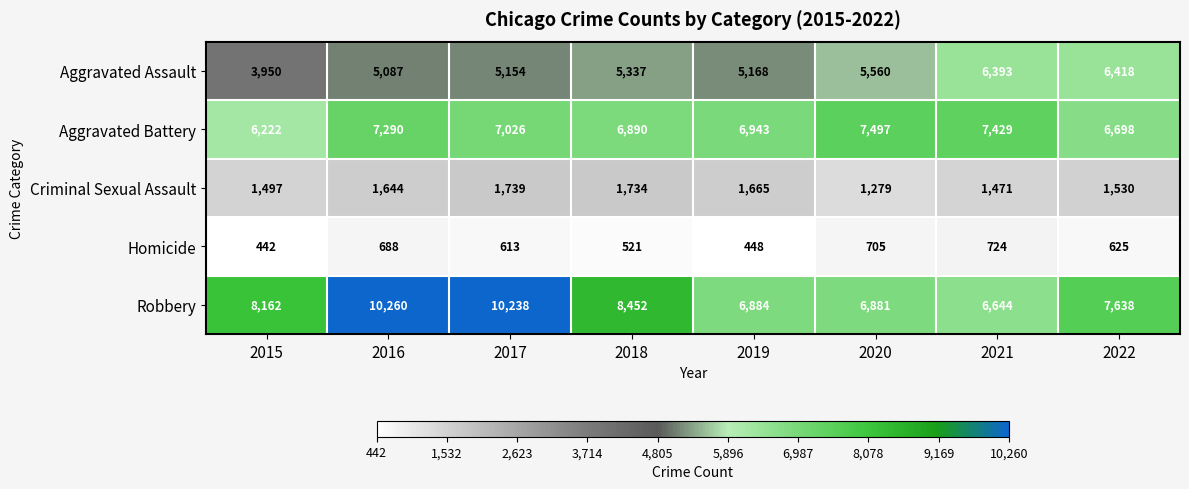

What value does the Robbery series have at 2022, to the nearest 10?

7640